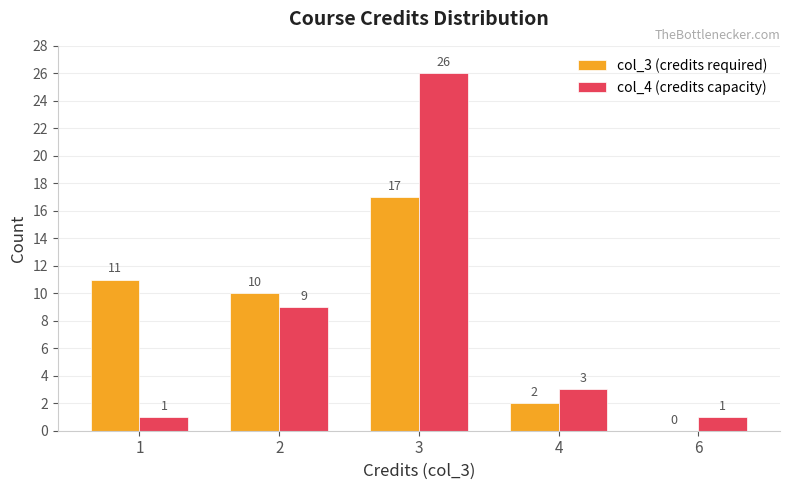

Where does the col_4 (credits capacity) series first go above 3?

2